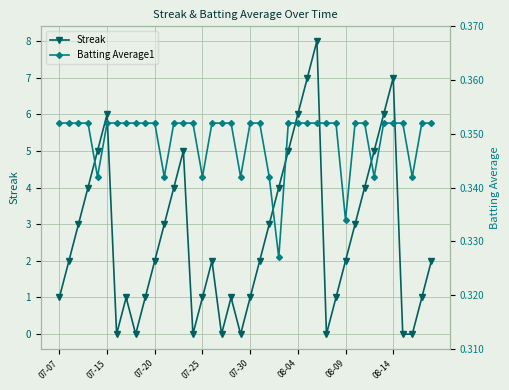

Does the chart have visible grid lines?

Yes